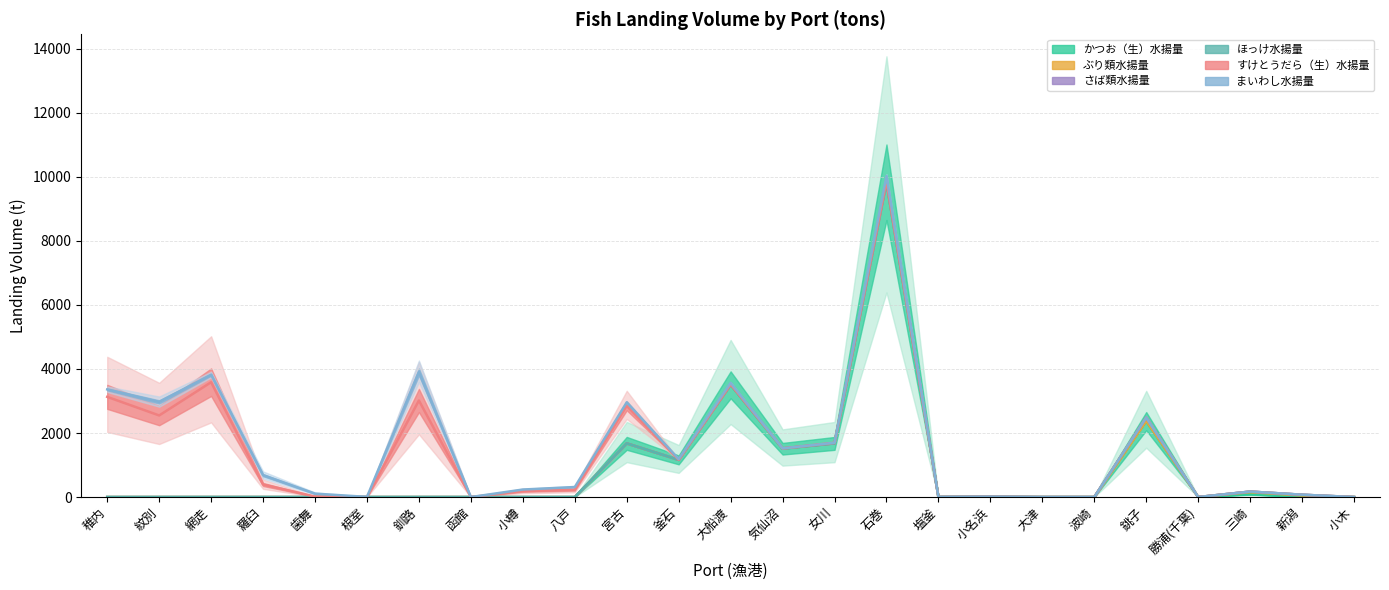

Between 根室 and 大船渡, which is larger?

大船渡